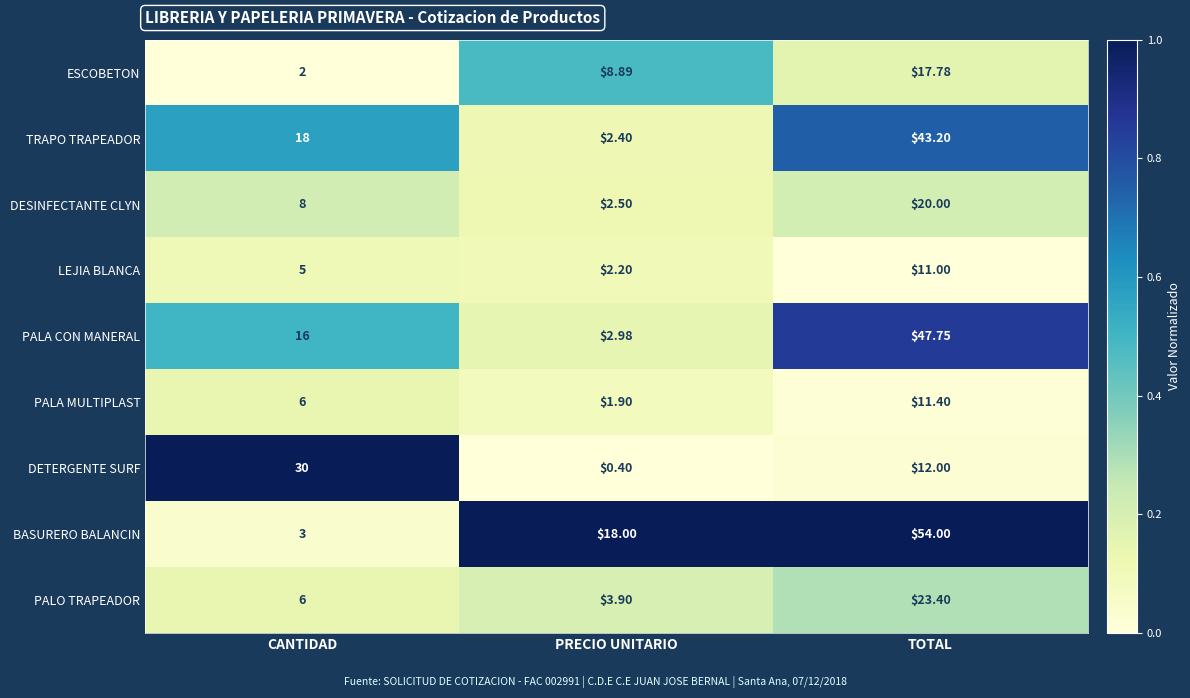

At which label is ESCOBETON closest to 9?

PRECIO UNITARIO